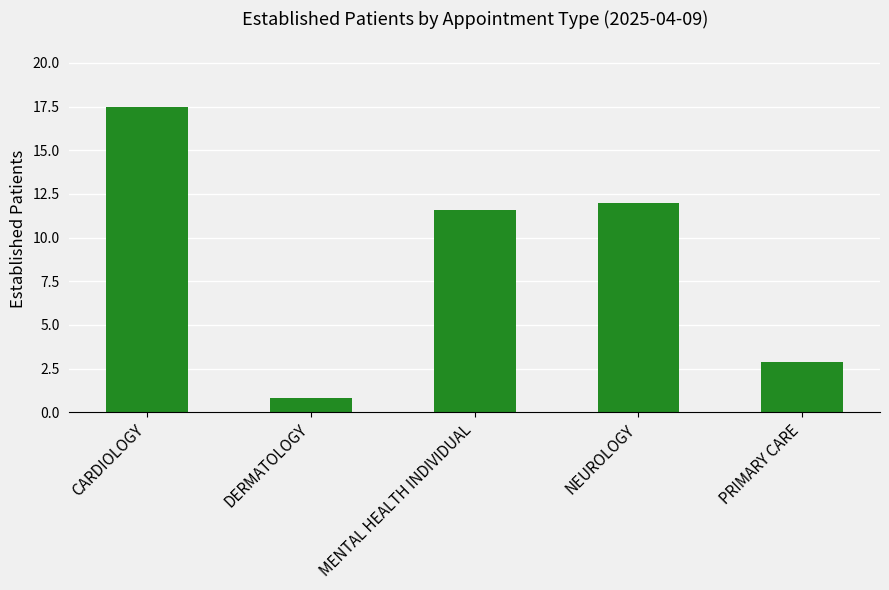

The value at CARDIOLOGY is 17.5. True or false?

True